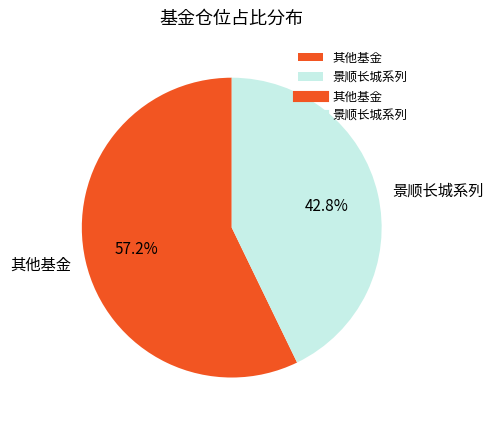

What is the ratio of the value at 其他基金 to the value at 景顺长城系列?

1.3